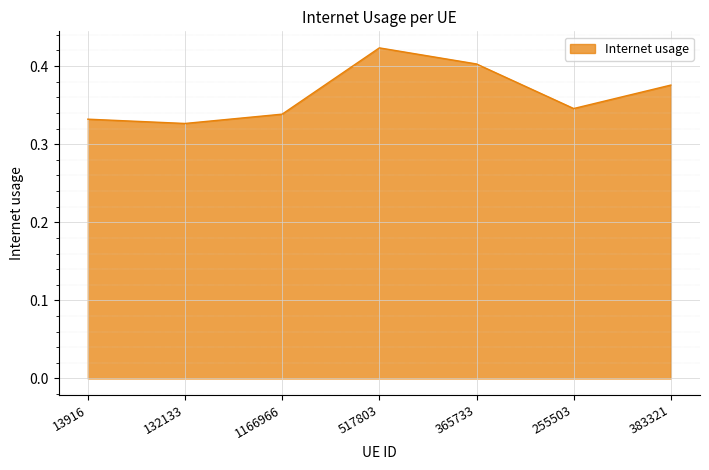

What is the change in value from 13916 to 517803?

+0.1